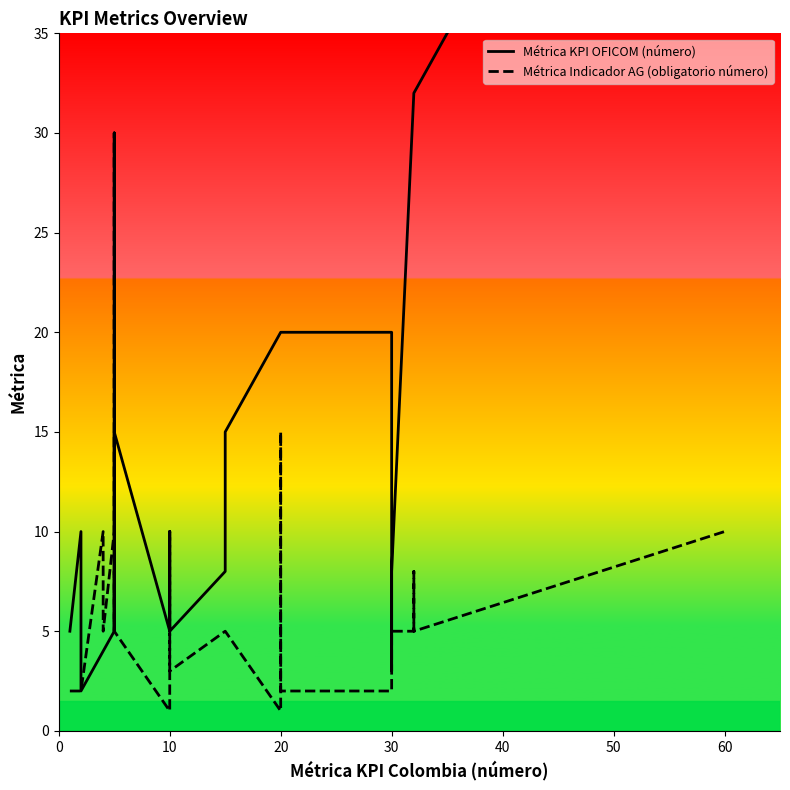

What are all the series names shown in the legend?

Métrica KPI OFICOM (número), Métrica Indicador AG (obligatorio número)